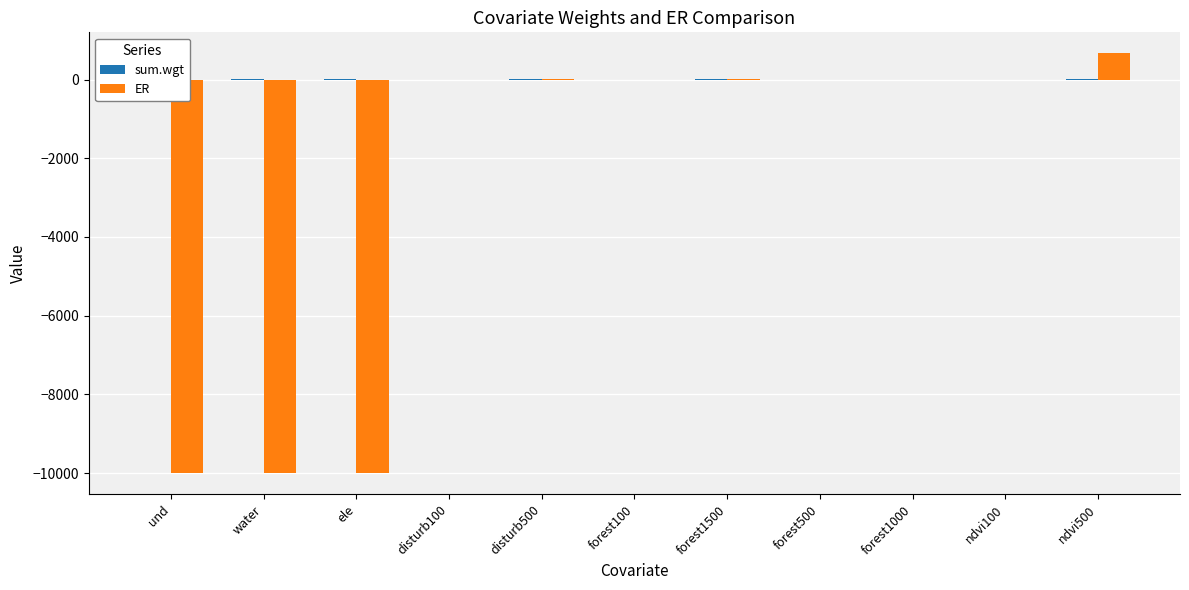

Reading left to right, what are all the values shown in this chart?

sum.wgt: und=1.0	water=1.0	ele=1.0	disturb100=0.2	disturb500=0.8	forest100=0.1	forest1500=0.8	forest500=0.1	forest1000=0.1	ndvi100=0.0	ndvi500=1.0
ER: und=-10001.0	water=-10001.0	ele=-10001.0	disturb100=0.2	disturb500=4.9	forest100=0.1	forest1500=3.6	forest500=0.1	forest1000=0.1	ndvi100=0.0	ndvi500=665.7